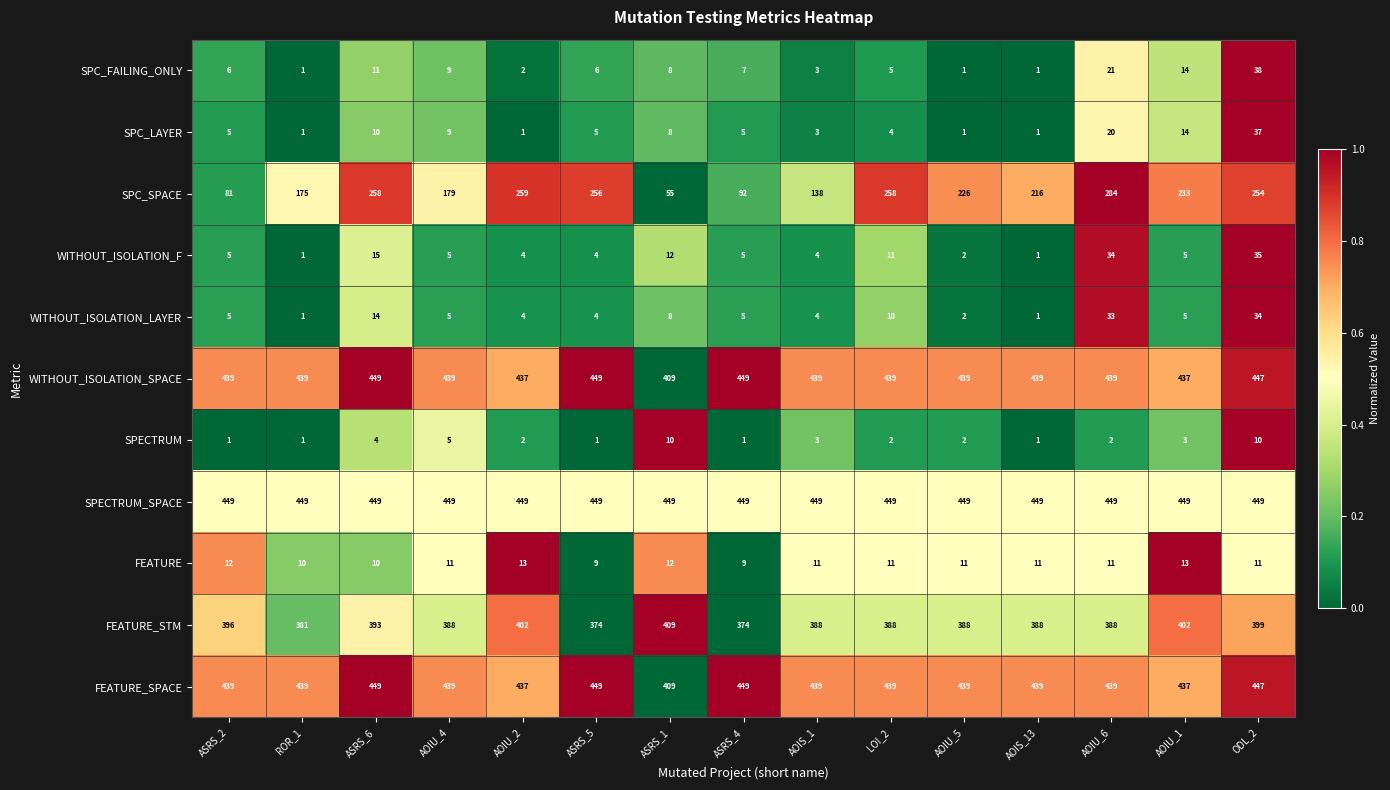

What is the difference between the highest and lowest values at LOI_2?

447